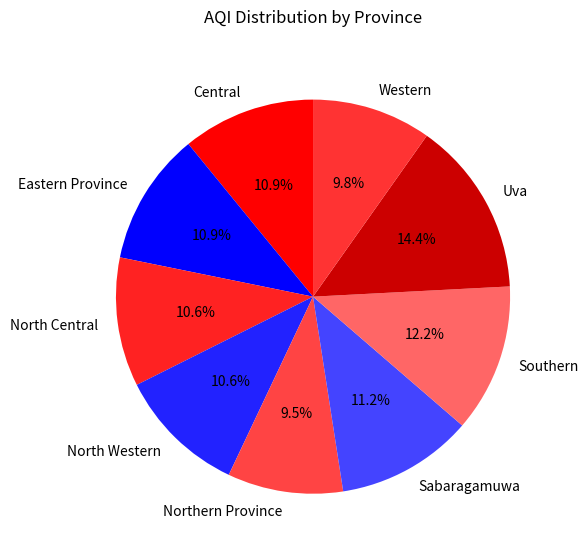

To the nearest percent, what is the average slice percentage?

11%